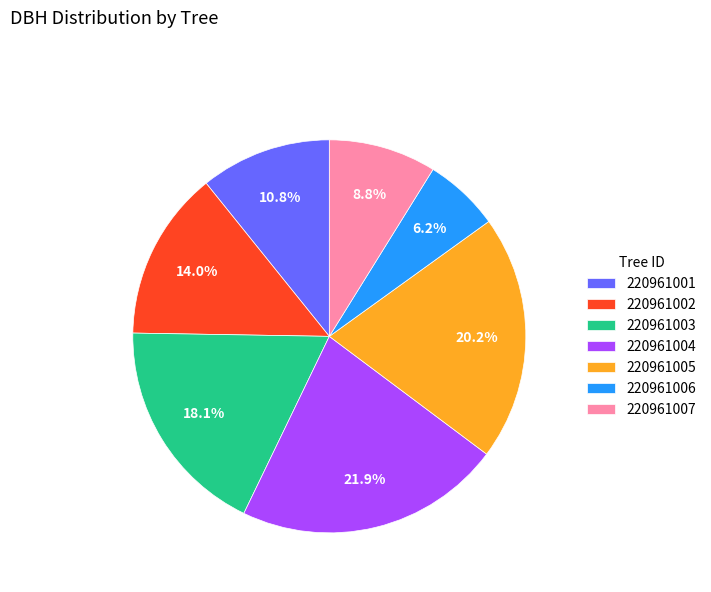

What percentage is the 220961007 slice, to the nearest percent?

9%